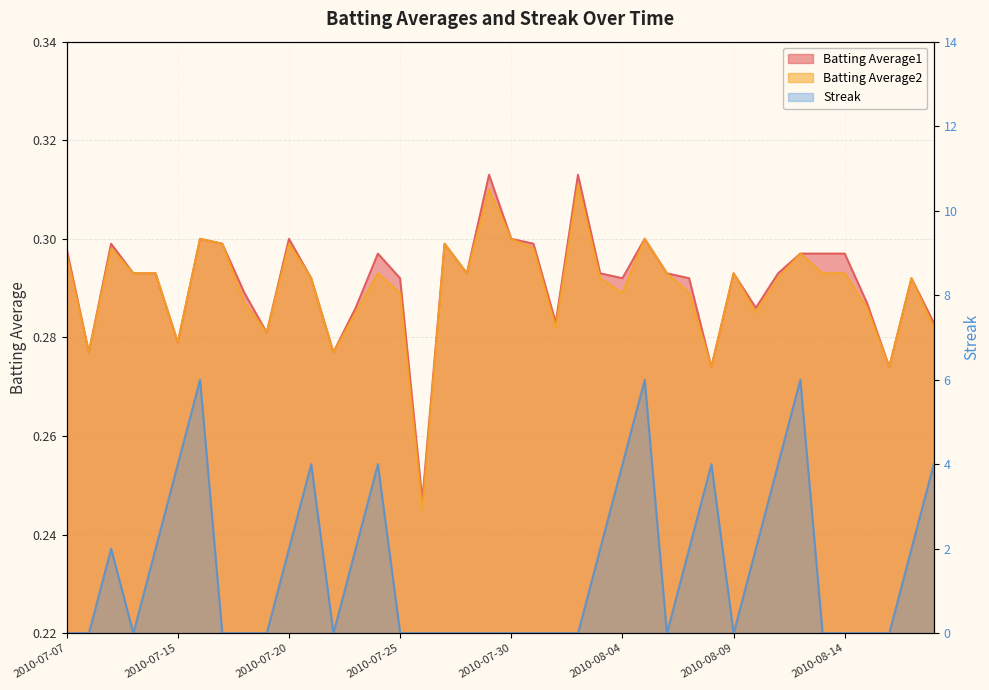

Reading left to right, what are all the values shown in this chart?

Batting Average1: 2010-07-07=0.3	2010-07-08=0.3	2010-07-09=0.3	2010-07-10=0.3	2010-07-11=0.3	2010-07-15=0.3	2010-07-16=0.3	2010-07-17=0.3	2010-07-18=0.3	2010-07-19=0.3	2010-07-20=0.3	2010-07-21=0.3	2010-07-22=0.3	2010-07-23=0.3	2010-07-24=0.3	2010-07-25=0.3	2010-07-26=0.2	2010-07-27=0.3	2010-07-28=0.3	2010-07-29=0.3	2010-07-30=0.3	2010-07-31=0.3	2010-08-01=0.3	2010-08-02=0.3	2010-08-03=0.3	2010-08-04=0.3	2010-08-05=0.3	2010-08-06=0.3	2010-08-07=0.3	2010-08-08=0.3	2010-08-09=0.3	2010-08-10=0.3	2010-08-11=0.3	2010-08-12=0.3	2010-08-13=0.3	2010-08-14=0.3	2010-08-15=0.3	2010-08-16=0.3	2010-08-17=0.3	2010-08-18=0.3
Batting Average2: 2010-07-07=0.3	2010-07-08=0.3	2010-07-09=0.3	2010-07-10=0.3	2010-07-11=0.3	2010-07-15=0.3	2010-07-16=0.3	2010-07-17=0.3	2010-07-18=0.3	2010-07-19=0.3	2010-07-20=0.3	2010-07-21=0.3	2010-07-22=0.3	2010-07-23=0.3	2010-07-24=0.3	2010-07-25=0.3	2010-07-26=0.2	2010-07-27=0.3	2010-07-28=0.3	2010-07-29=0.3	2010-07-30=0.3	2010-07-31=0.3	2010-08-01=0.3	2010-08-02=0.3	2010-08-03=0.3	2010-08-04=0.3	2010-08-05=0.3	2010-08-06=0.3	2010-08-07=0.3	2010-08-08=0.3	2010-08-09=0.3	2010-08-10=0.3	2010-08-11=0.3	2010-08-12=0.3	2010-08-13=0.3	2010-08-14=0.3	2010-08-15=0.3	2010-08-16=0.3	2010-08-17=0.3	2010-08-18=0.3
Streak: 2010-07-07=0.0	2010-07-08=0.0	2010-07-09=2.0	2010-07-10=0.0	2010-07-11=2.0	2010-07-15=4.0	2010-07-16=6.0	2010-07-17=0.0	2010-07-18=0.0	2010-07-19=0.0	2010-07-20=2.0	2010-07-21=4.0	2010-07-22=0.0	2010-07-23=2.0	2010-07-24=4.0	2010-07-25=0.0	2010-07-26=0.0	2010-07-27=0.0	2010-07-28=0.0	2010-07-29=0.0	2010-07-30=0.0	2010-07-31=0.0	2010-08-01=0.0	2010-08-02=0.0	2010-08-03=2.0	2010-08-04=4.0	2010-08-05=6.0	2010-08-06=0.0	2010-08-07=2.0	2010-08-08=4.0	2010-08-09=0.0	2010-08-10=2.0	2010-08-11=4.0	2010-08-12=6.0	2010-08-13=0.0	2010-08-14=0.0	2010-08-15=0.0	2010-08-16=0.0	2010-08-17=2.0	2010-08-18=4.0